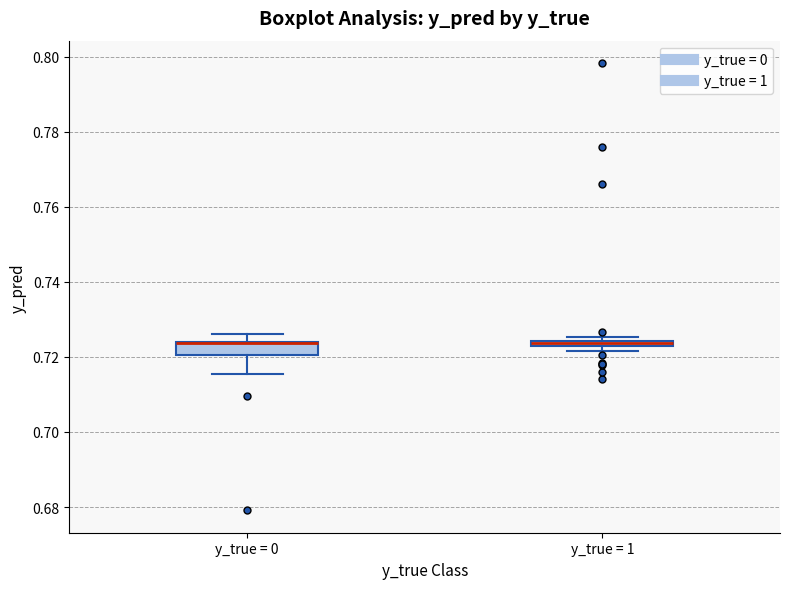

Where does the upper whisker of the box for y_true = 0 end on the y-axis? The values are not printed on the chart, so give them approximately, as read against the axis.

0.726